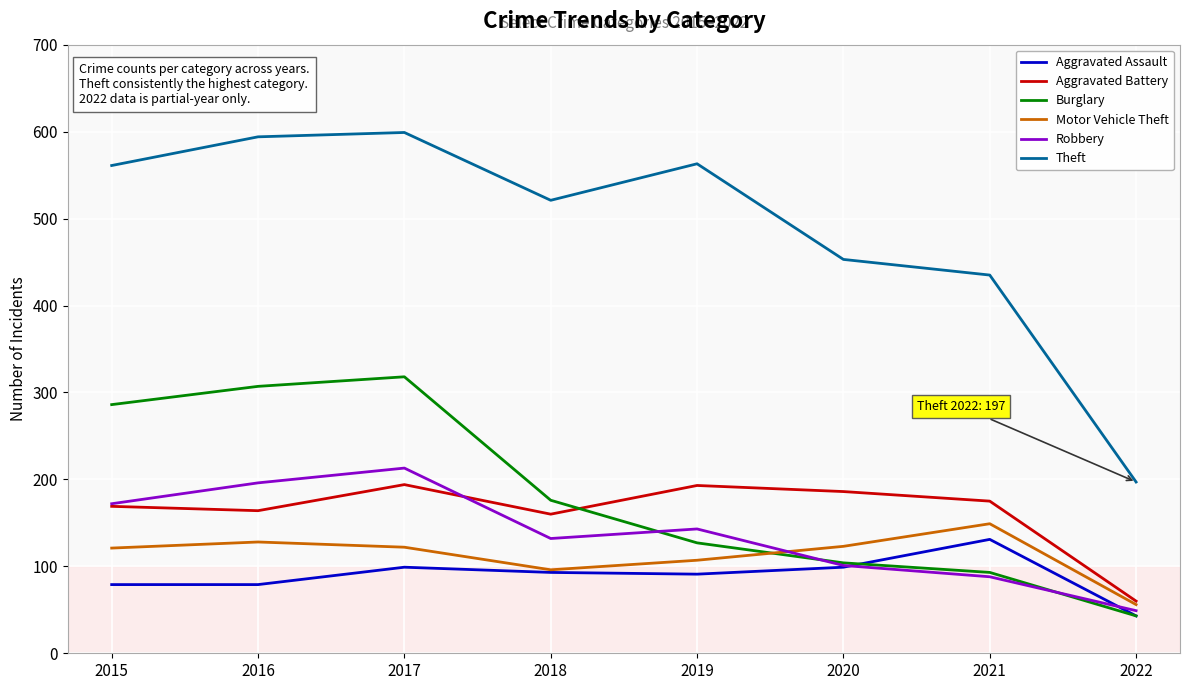

What is the difference between the maximum and second lowest values in the Motor Vehicle Theft series?

53